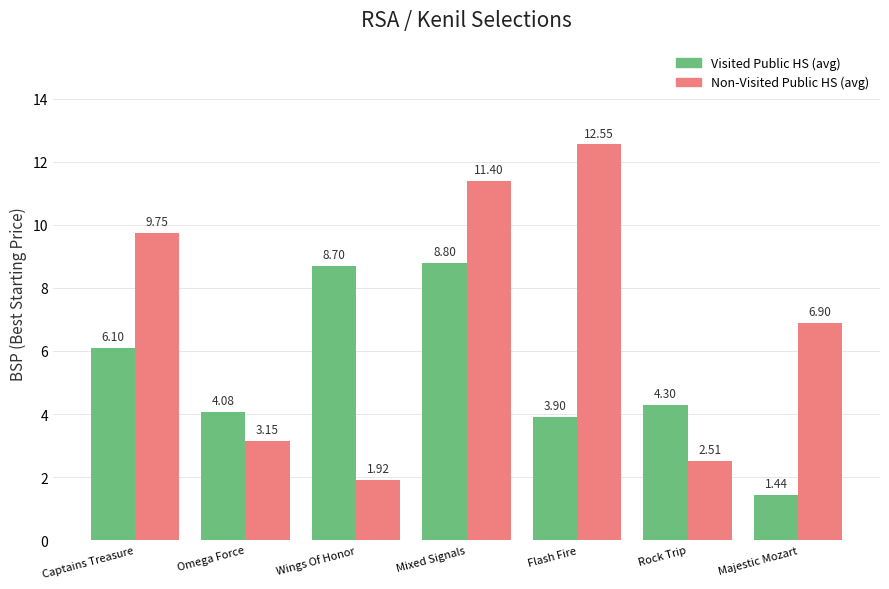

What is the spread (max minus min) of values at Mixed Signals?

2.6